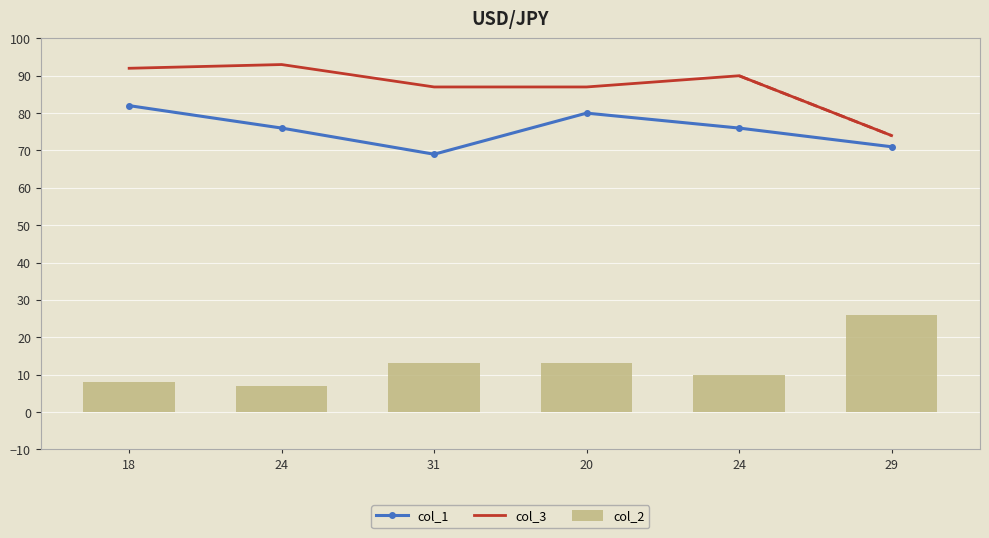

Is the value of col_3 at 24 greater than the value of col_1 at 29?

Yes